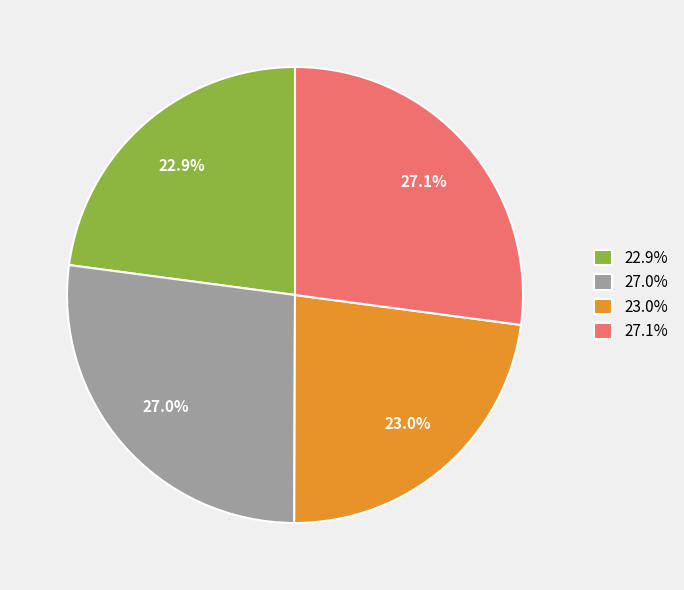

Which has a higher value, 22.9% or 27.0%?

27.0%